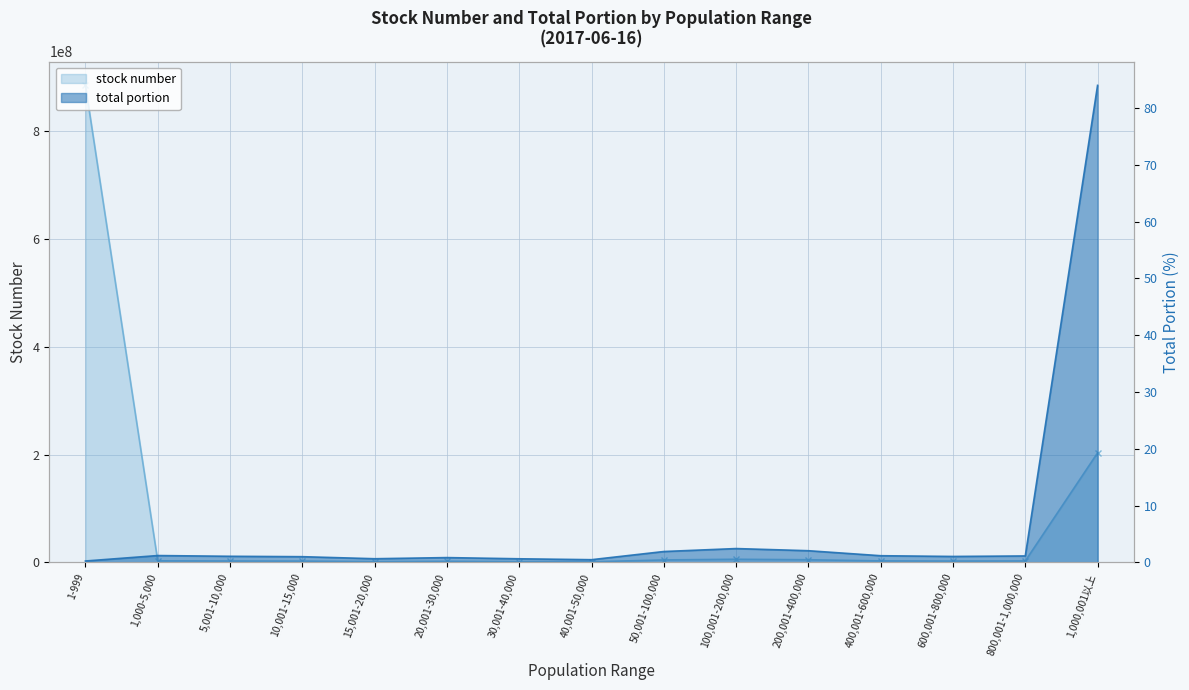

List the series in order of their peak value, lowest first.

total portion, stock number